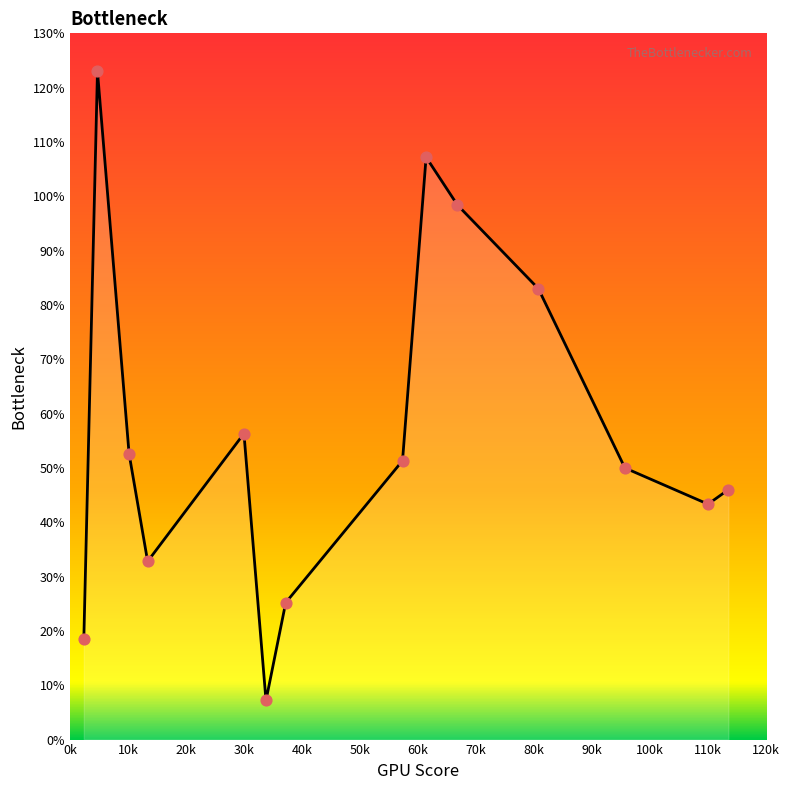

What is the maximum value shown in the chart?

123.0